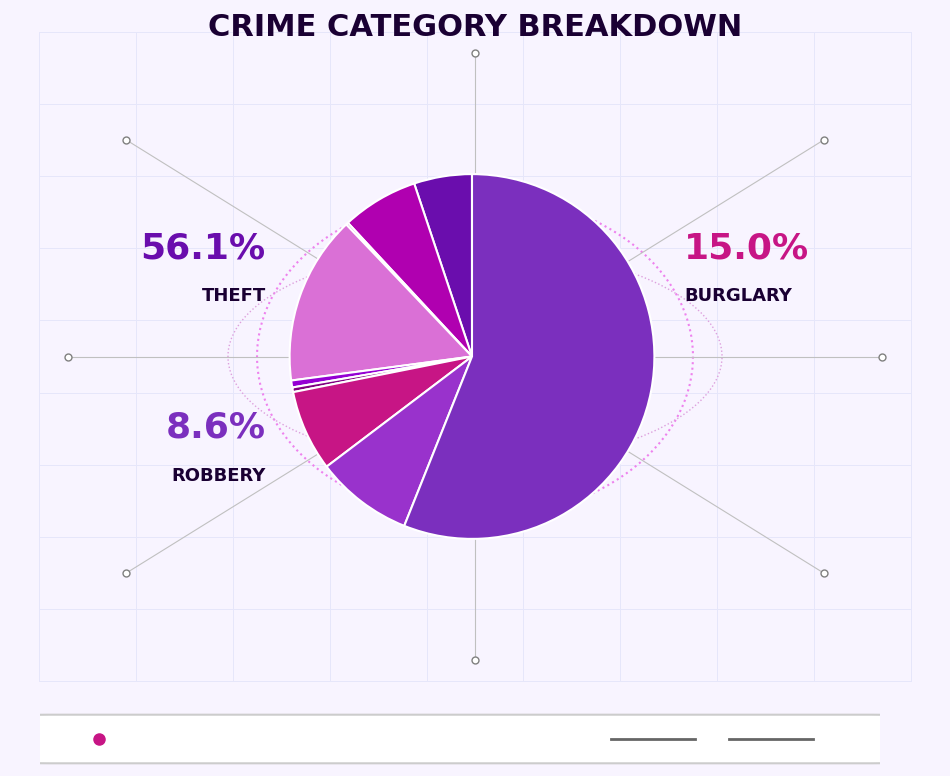

Which slice is the largest?

Theft